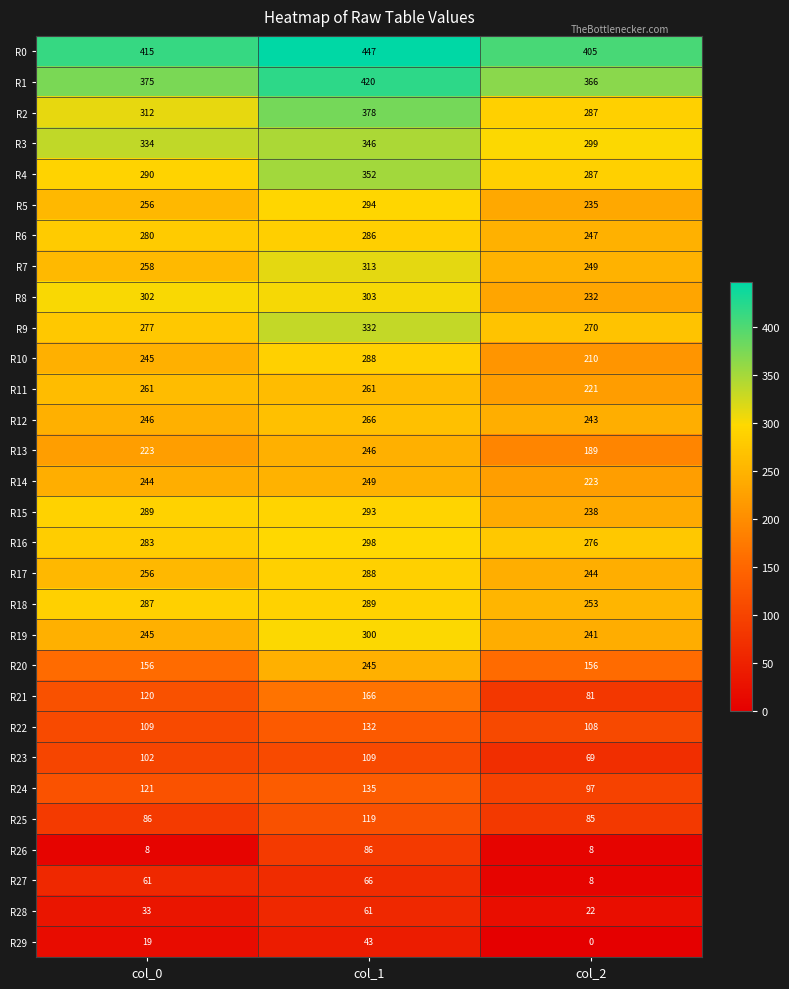

Where is R28 nearest to the value 41?

col_0